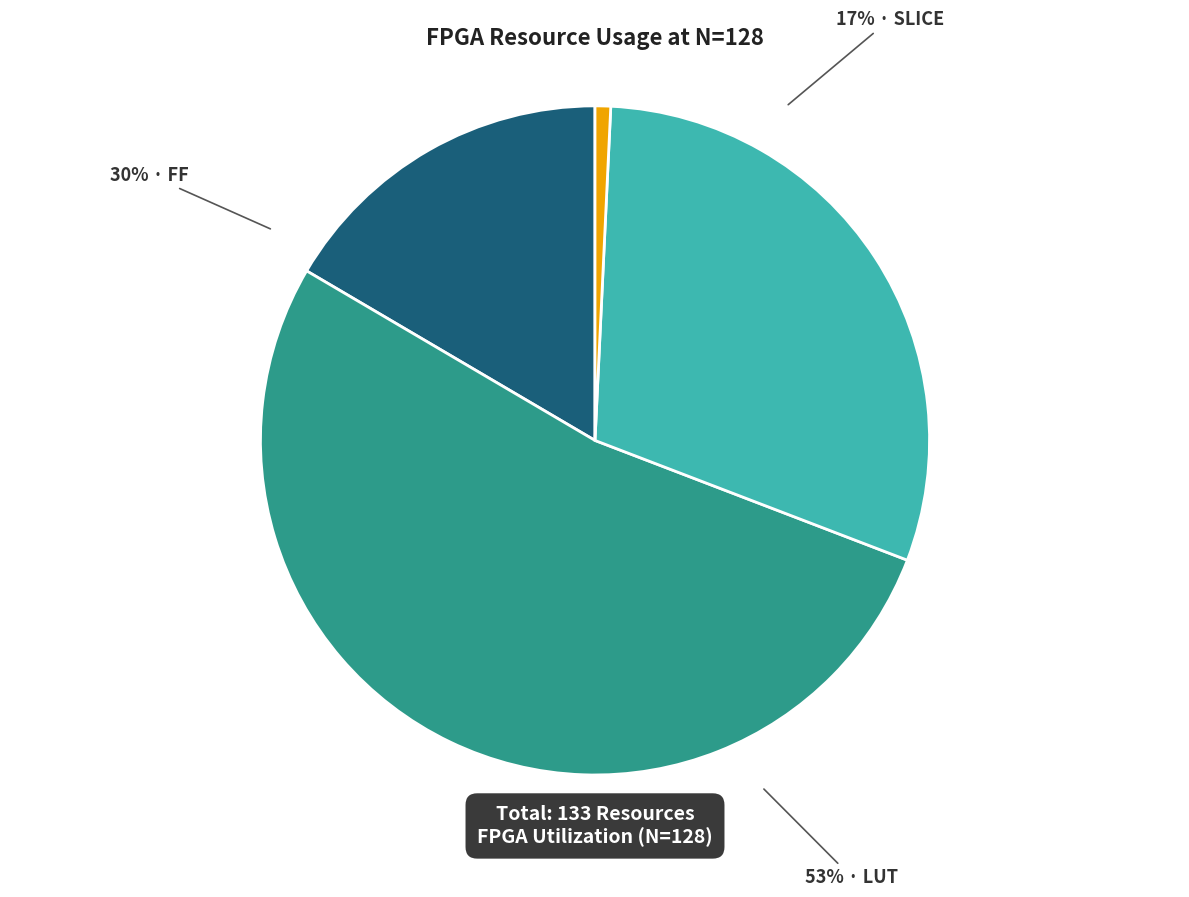

Which slice is the smallest?

BRAM